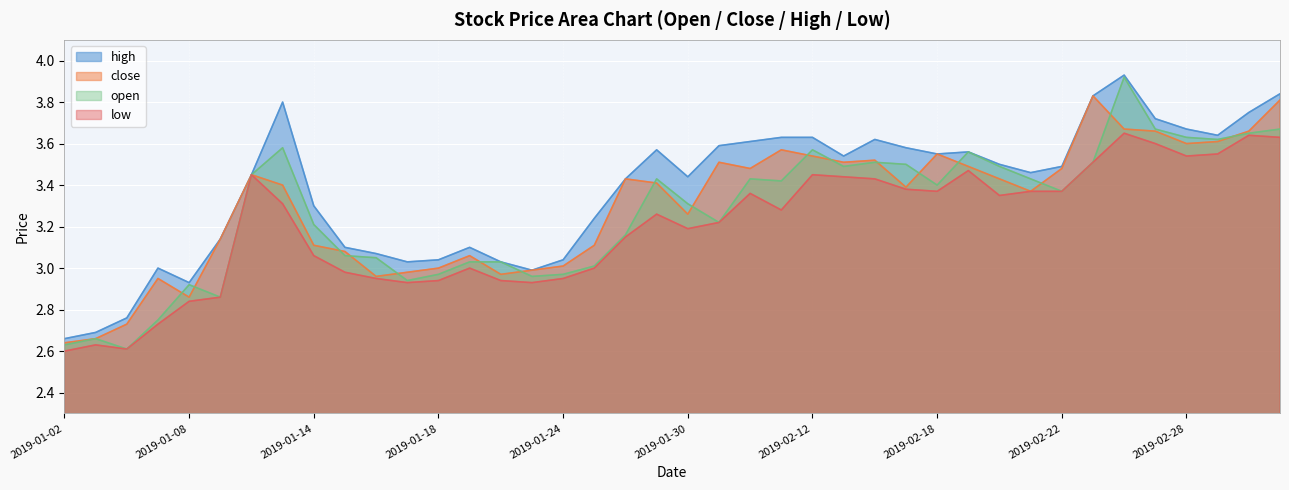

What is the minimum value for low?

2.6